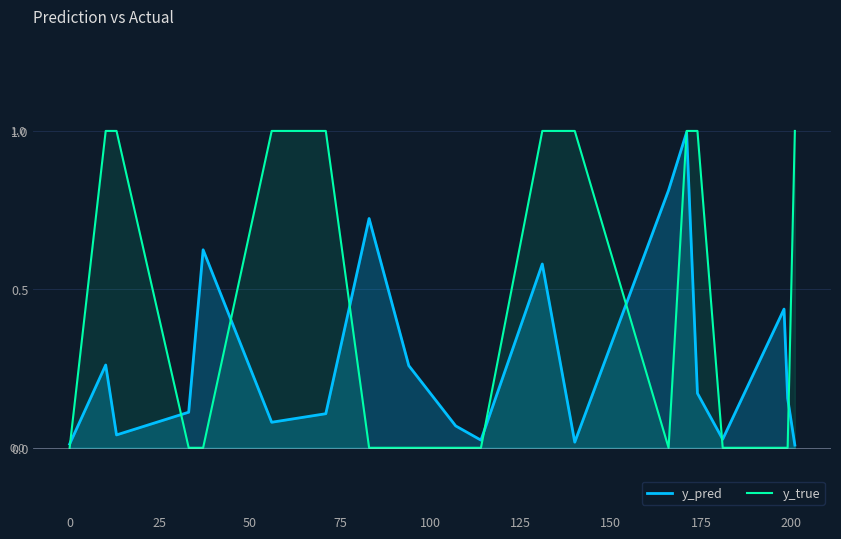

Rank the series by their average value, from highest to lowest.

y_true, y_pred